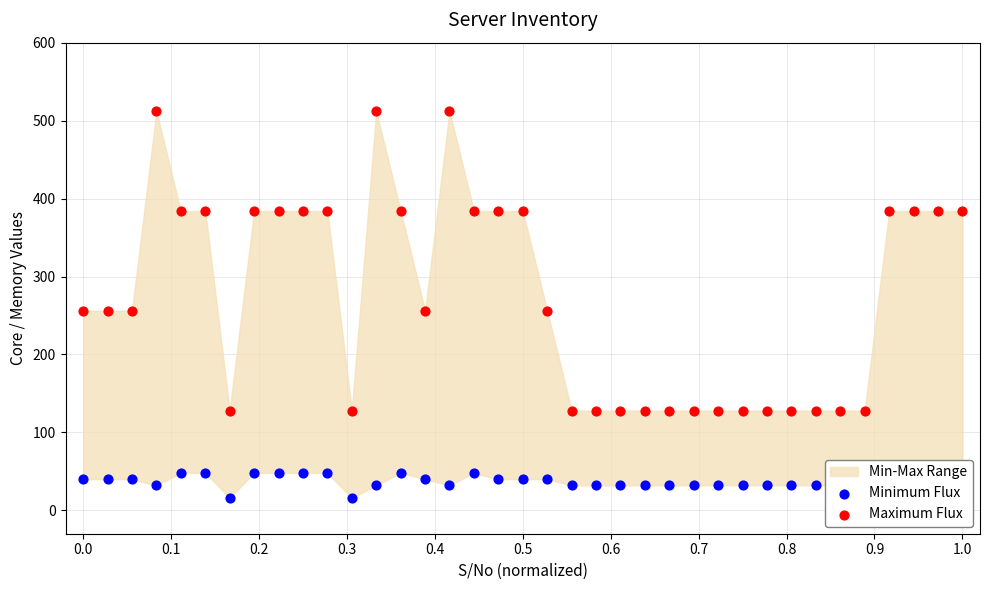

At how many categories does at least one series exceed 441?

3